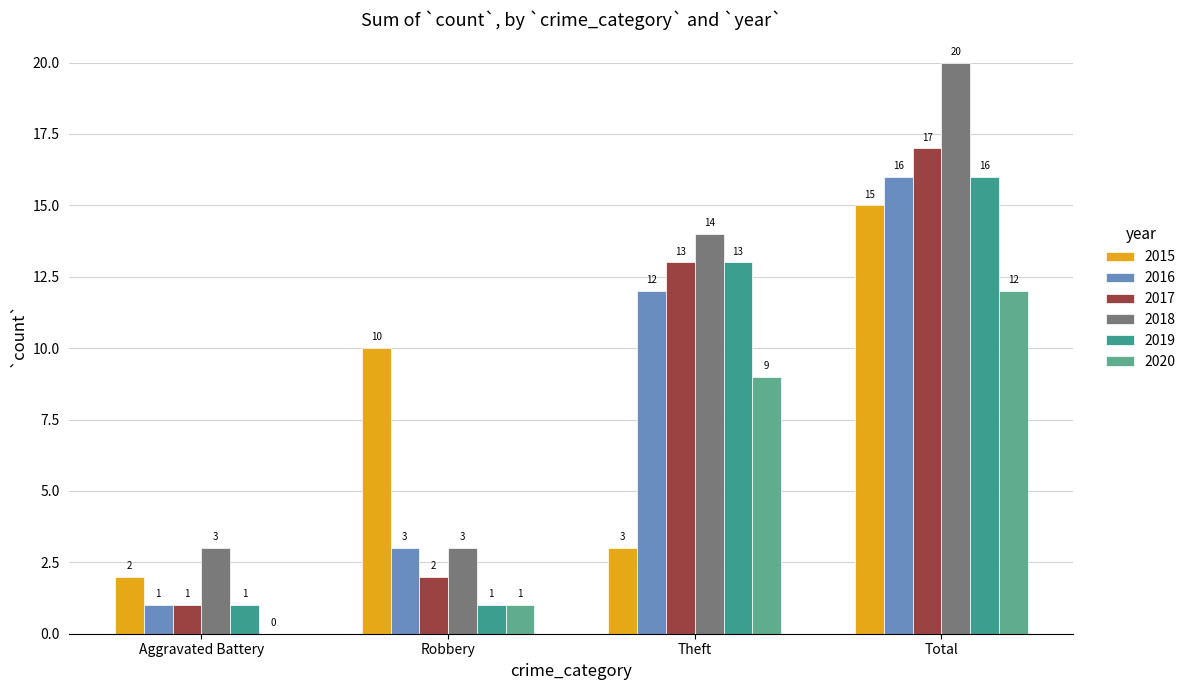

How many series are shown in this chart?

6